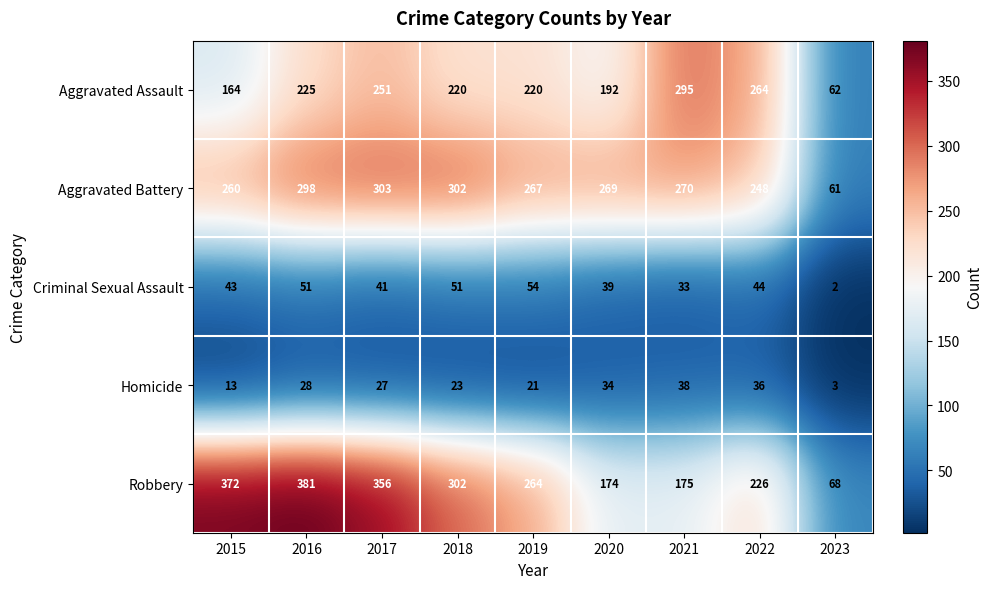

What is the difference between the highest and lowest values at 2020?

235